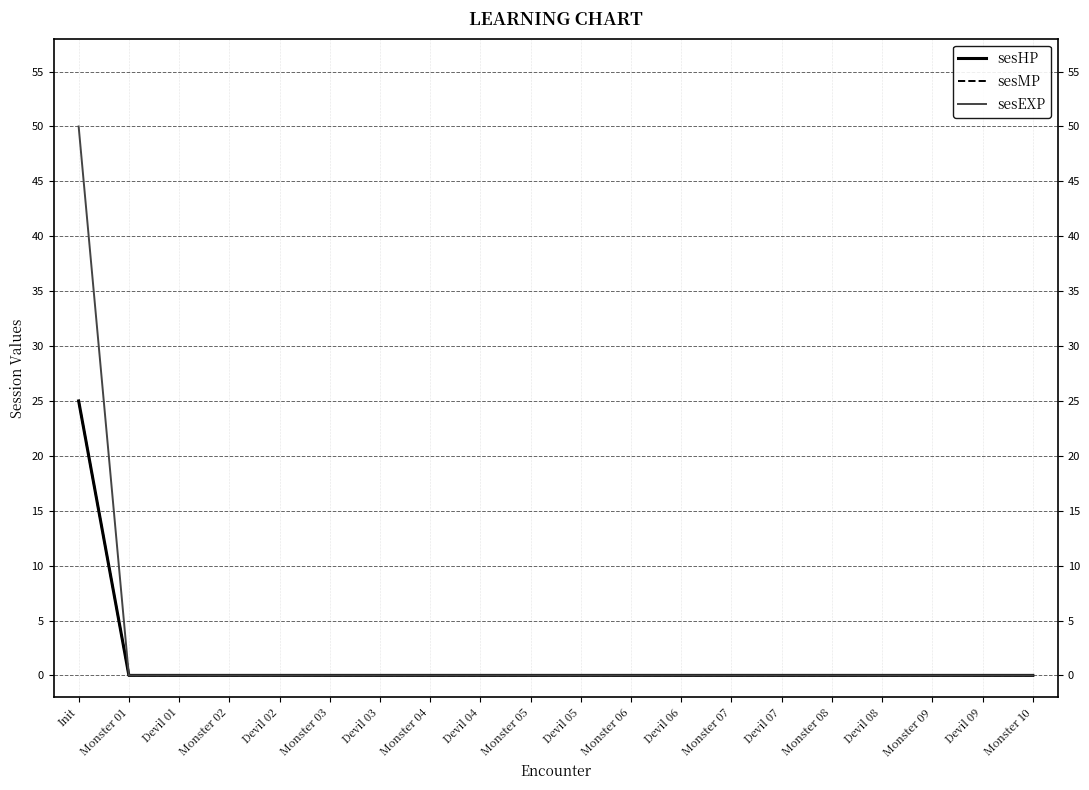

At which label is sesEXP closest to 25?

Init